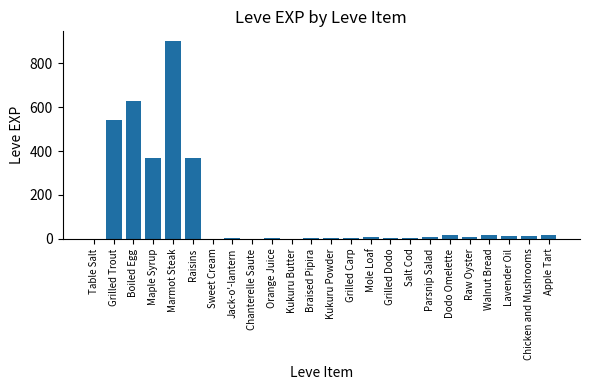

What is the sum of all values?

2942